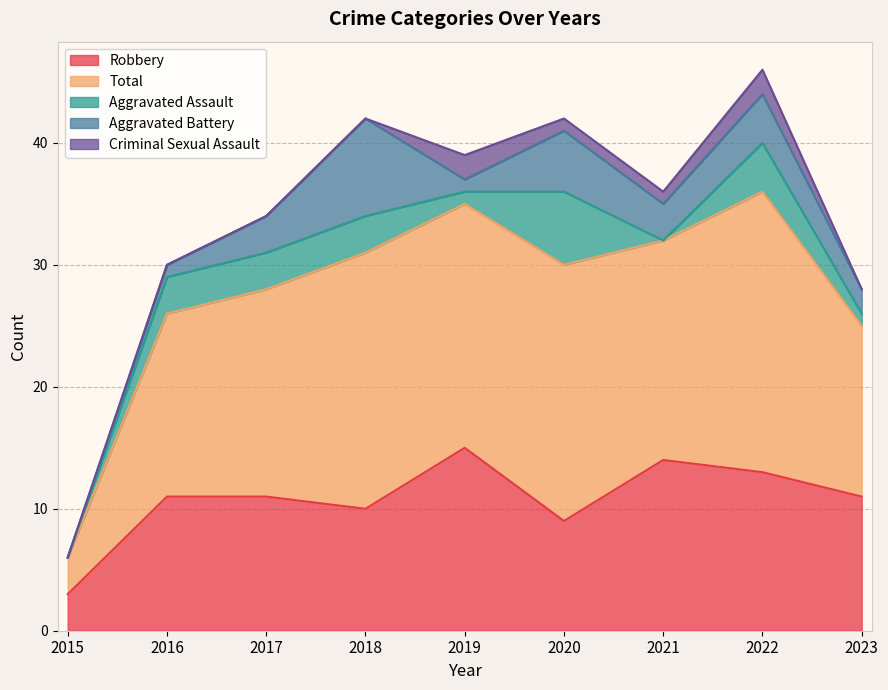

True or false: Total and Aggravated Assault intersect in this chart.

False